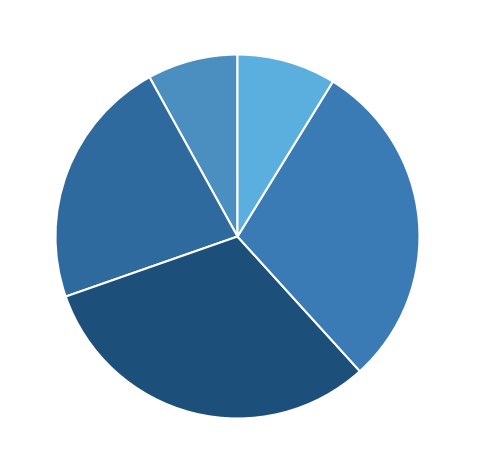

Is there a majority slice in this chart?

No